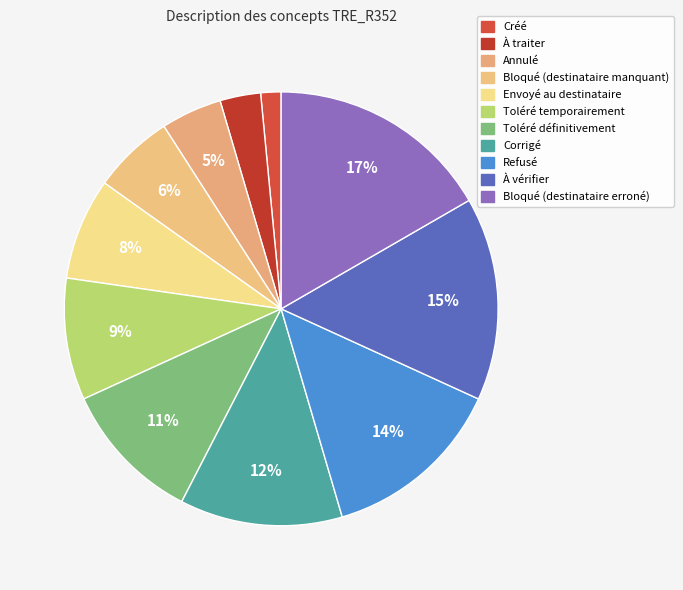

How many slices are in this pie chart?

11